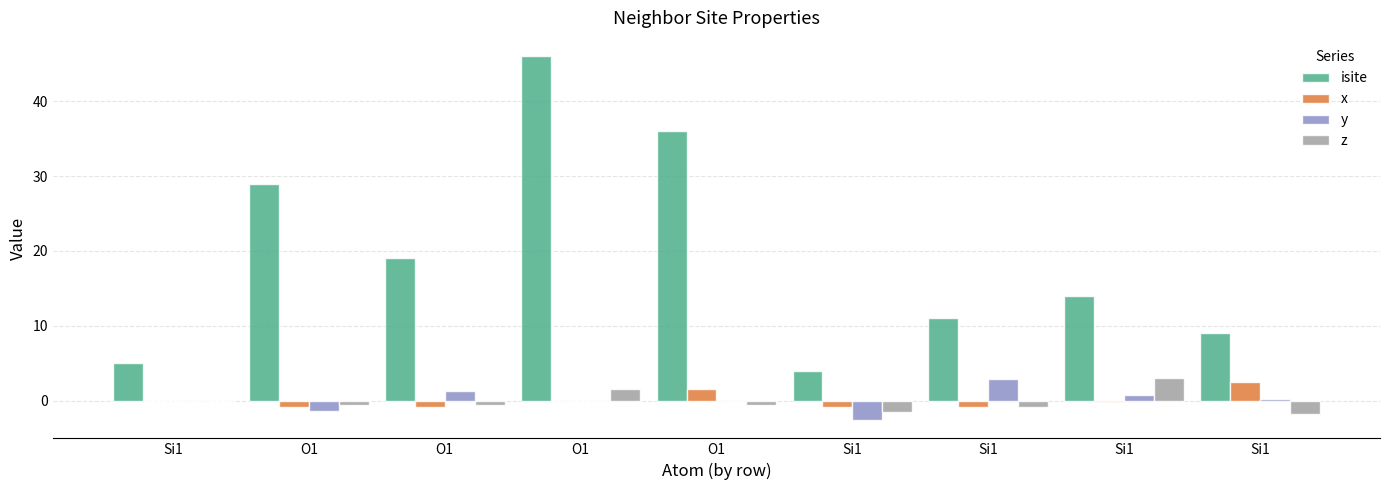

At Si1, list the series in order from largest to smallest.

isite, x, y, z